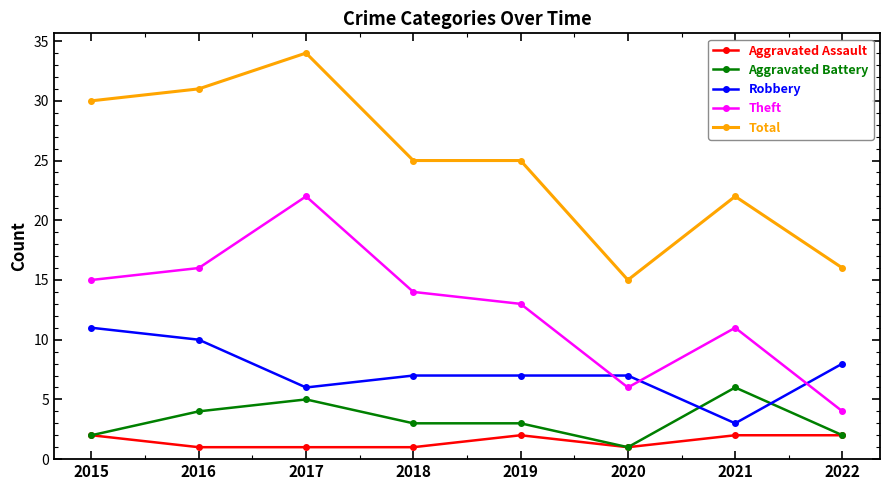

What is the sum of the Robbery values at 2022 and 2015?

19